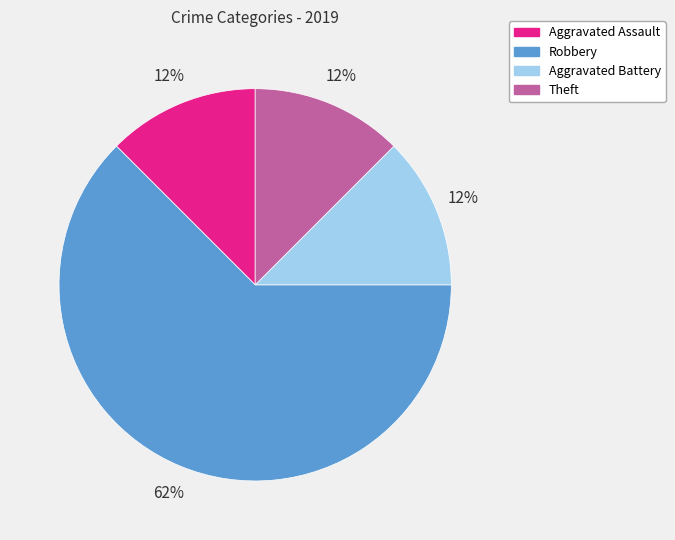

Is it true that Robbery is 62% of the pie?

True